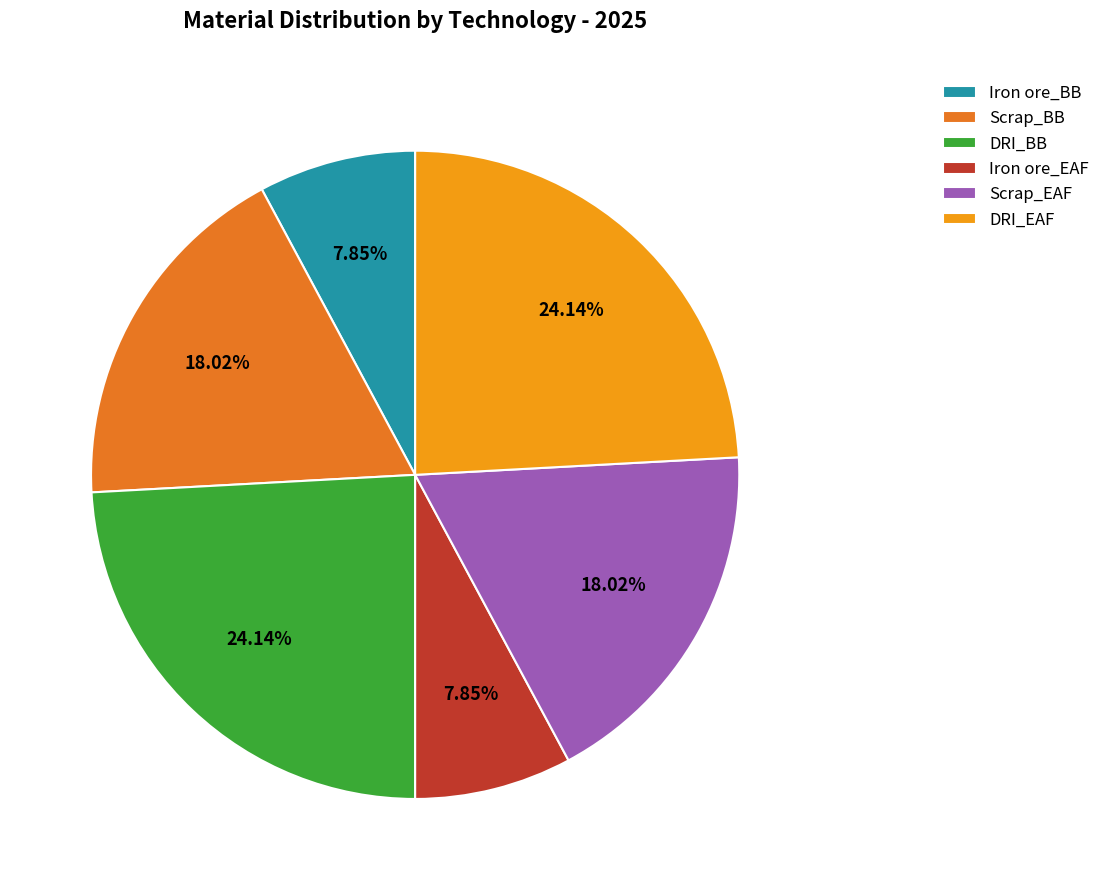

To the nearest percent, what is the difference between the largest and smallest slice percentages?

16%